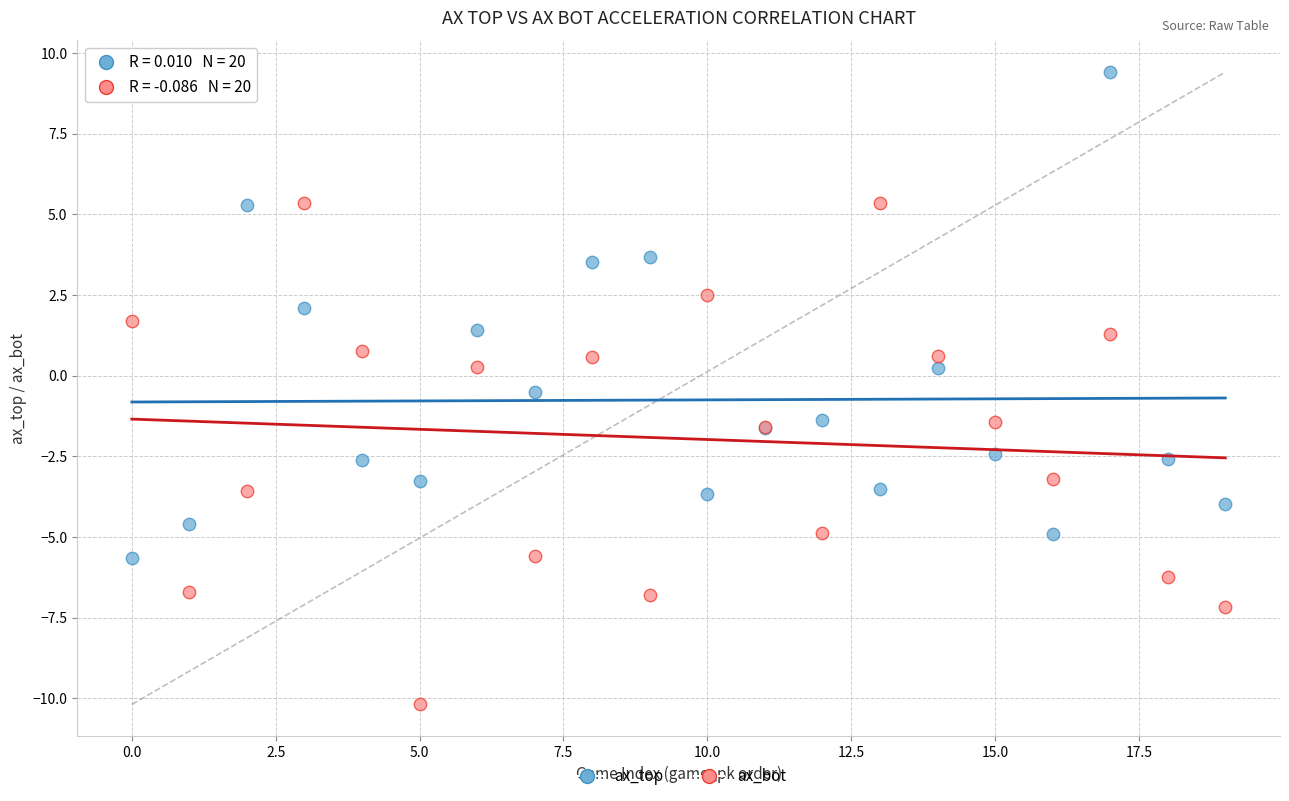

Which series has the widest spread of Y values?

ax_bot